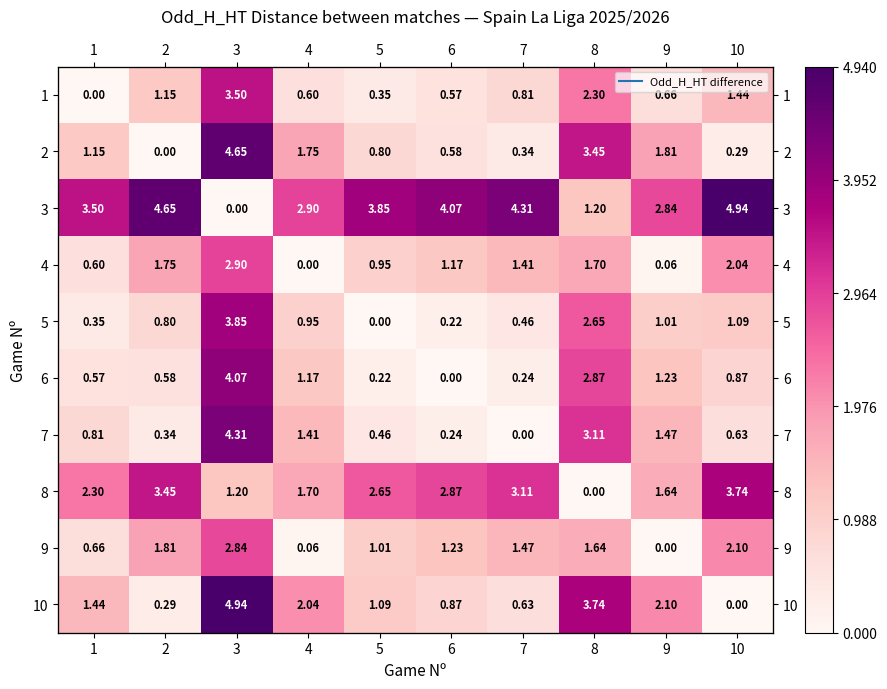

Where is 10 nearest to the value 2?

4